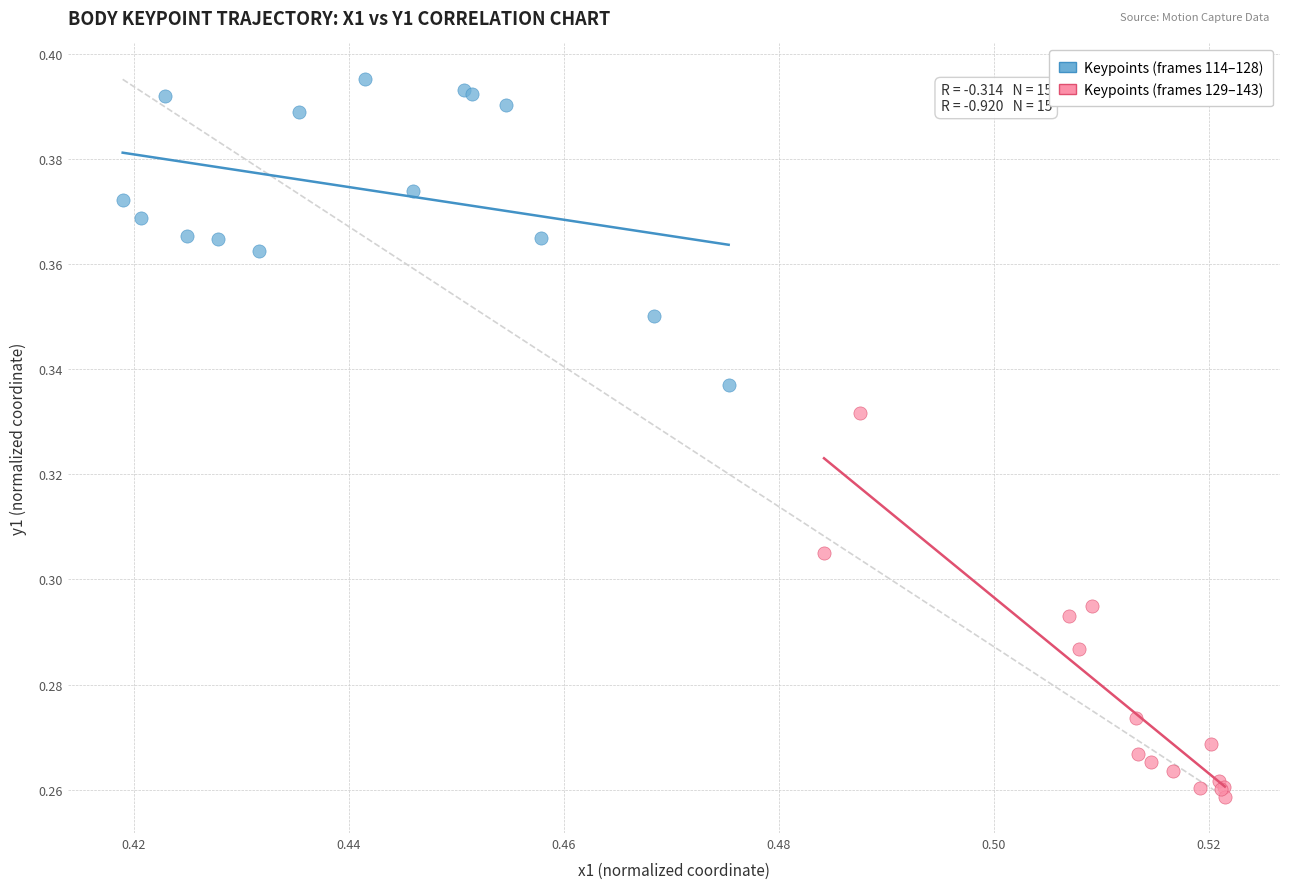

Which series has the largest Y range (max minus min)?

Keypoints (frames 129–143)